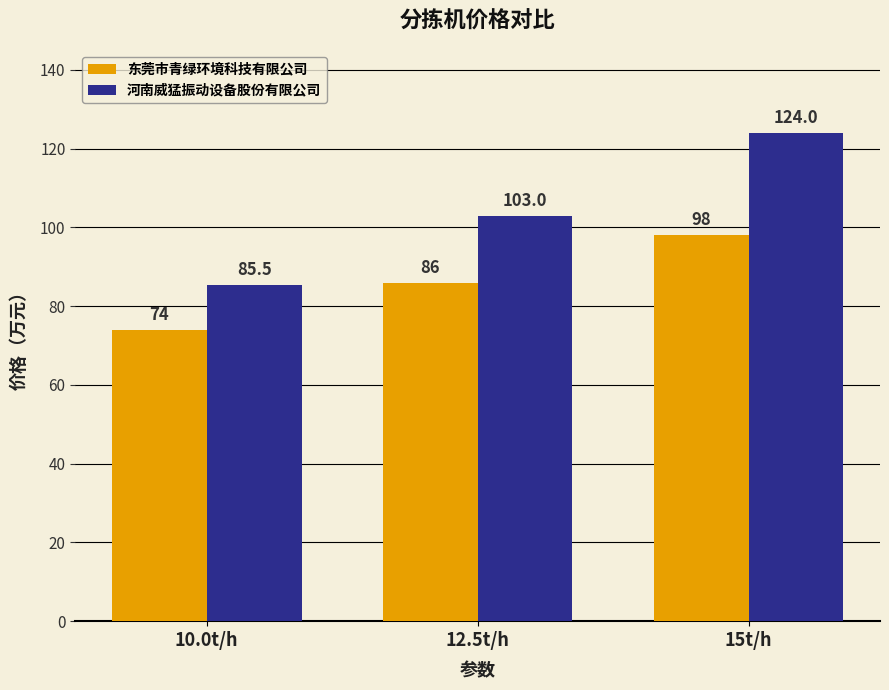

Is it true that 河南威猛振动设备股份有限公司 equals 85.5 at 10.0t/h?

True